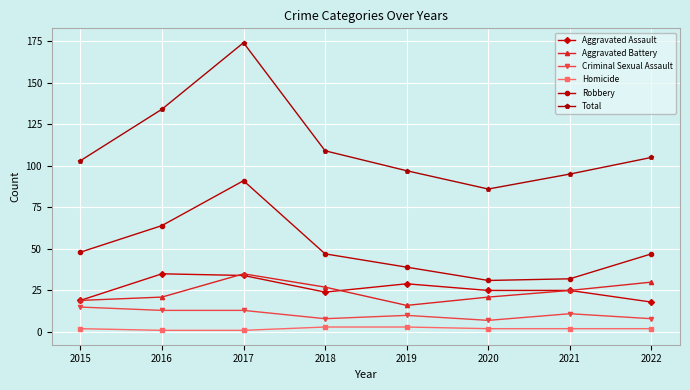

At which category is the sum across all series the highest?

2017